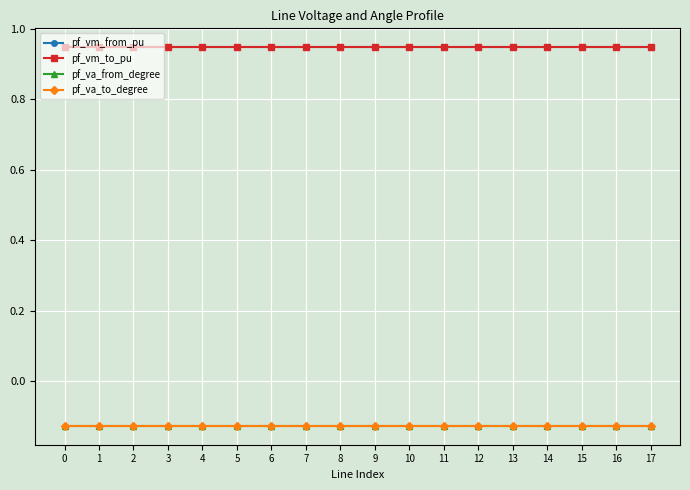

Which series has the largest total across all categories?

pf_vm_to_pu